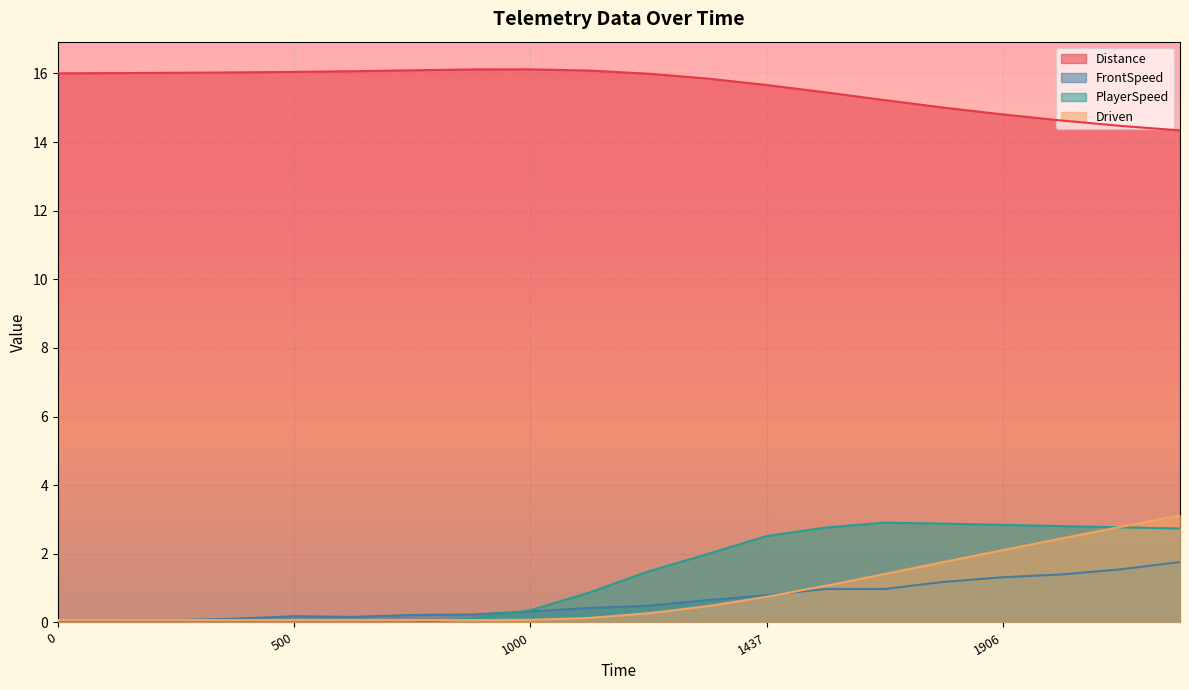

Is it true that Distance equals 3.4 at 19?

False